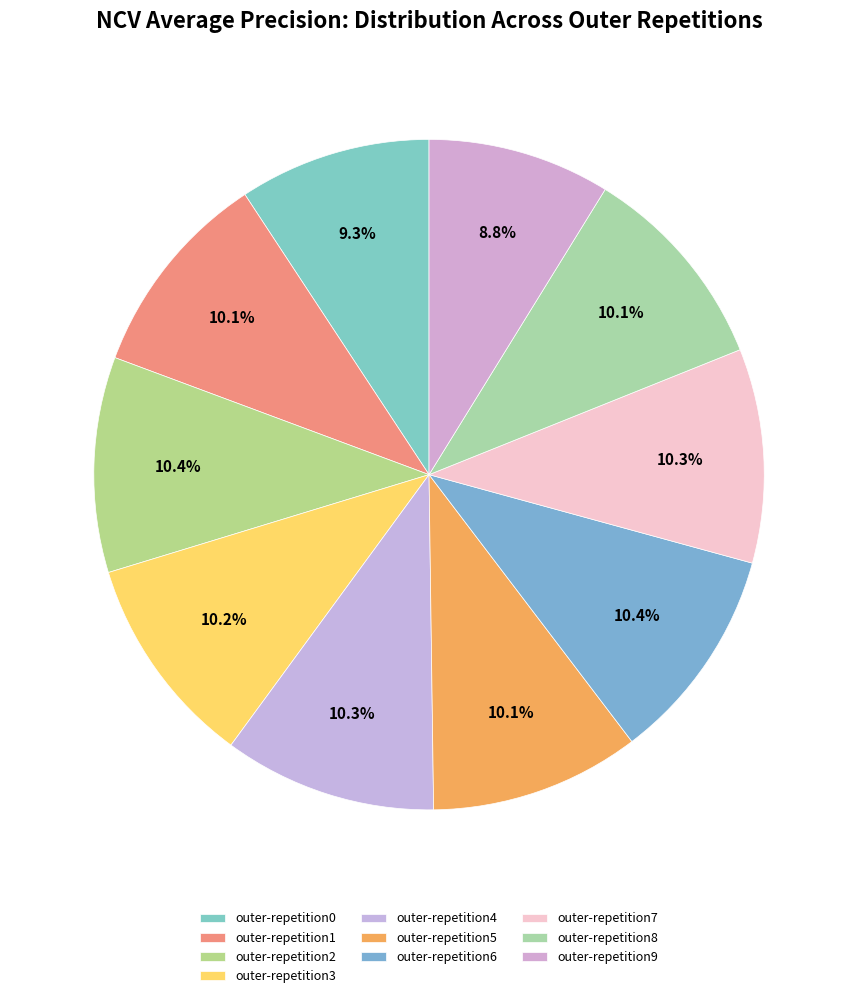

To the nearest percent, what is the average slice percentage?

10%